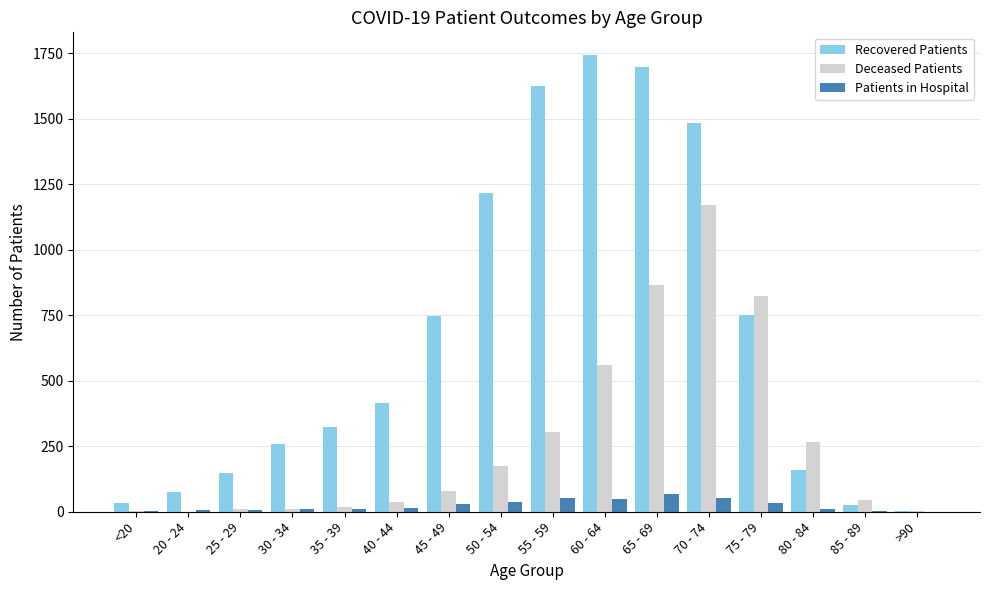

At which category does the chart reach its peak across all series?

60 - 64